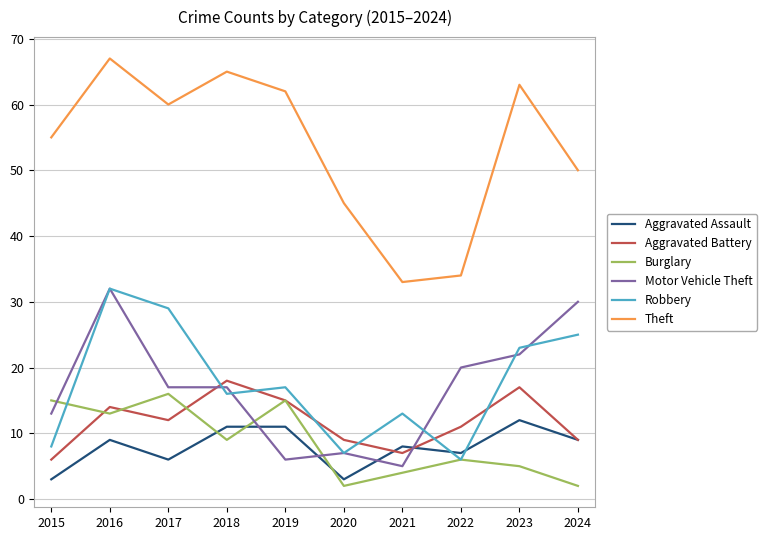

Which label corresponds to the largest value in the chart?

2016